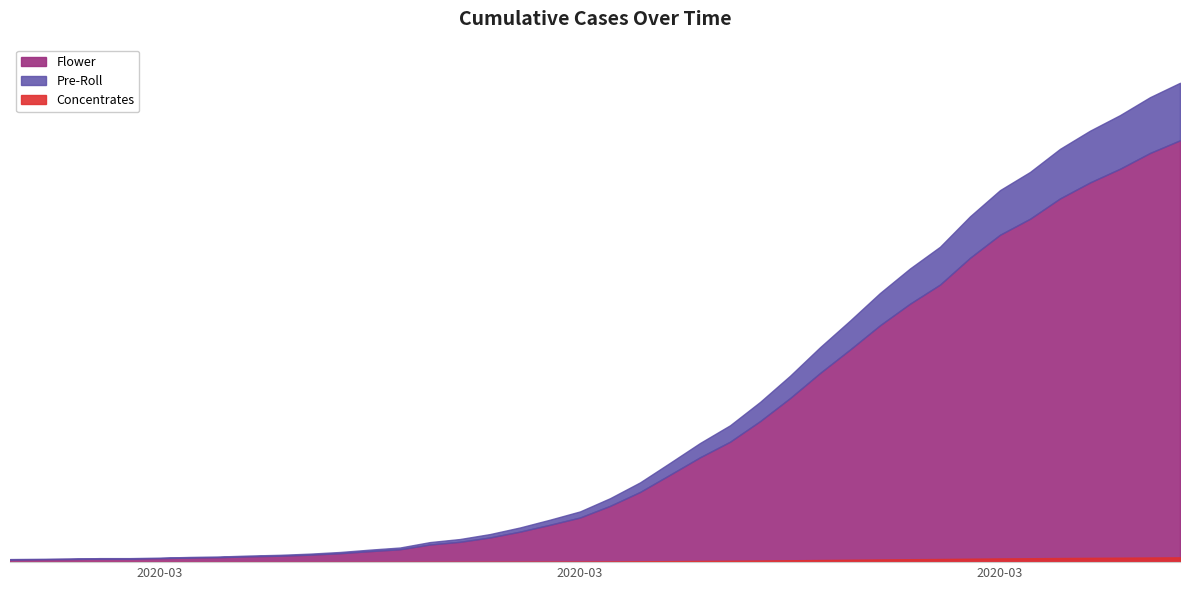

What is the label of the 30th point from the left?

2020-03-27